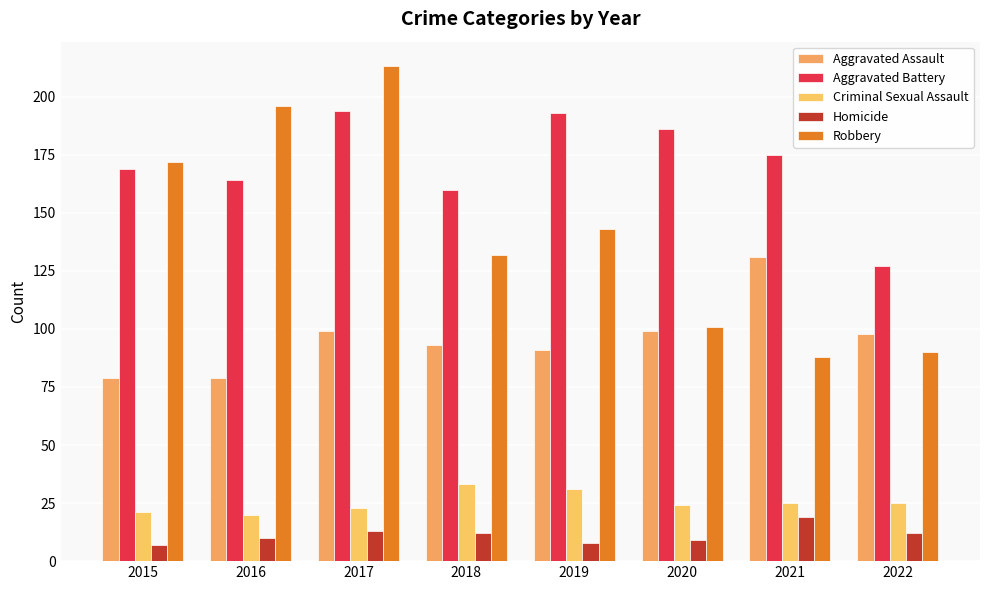

Which series changed the most between 2016 and 2020?

Robbery